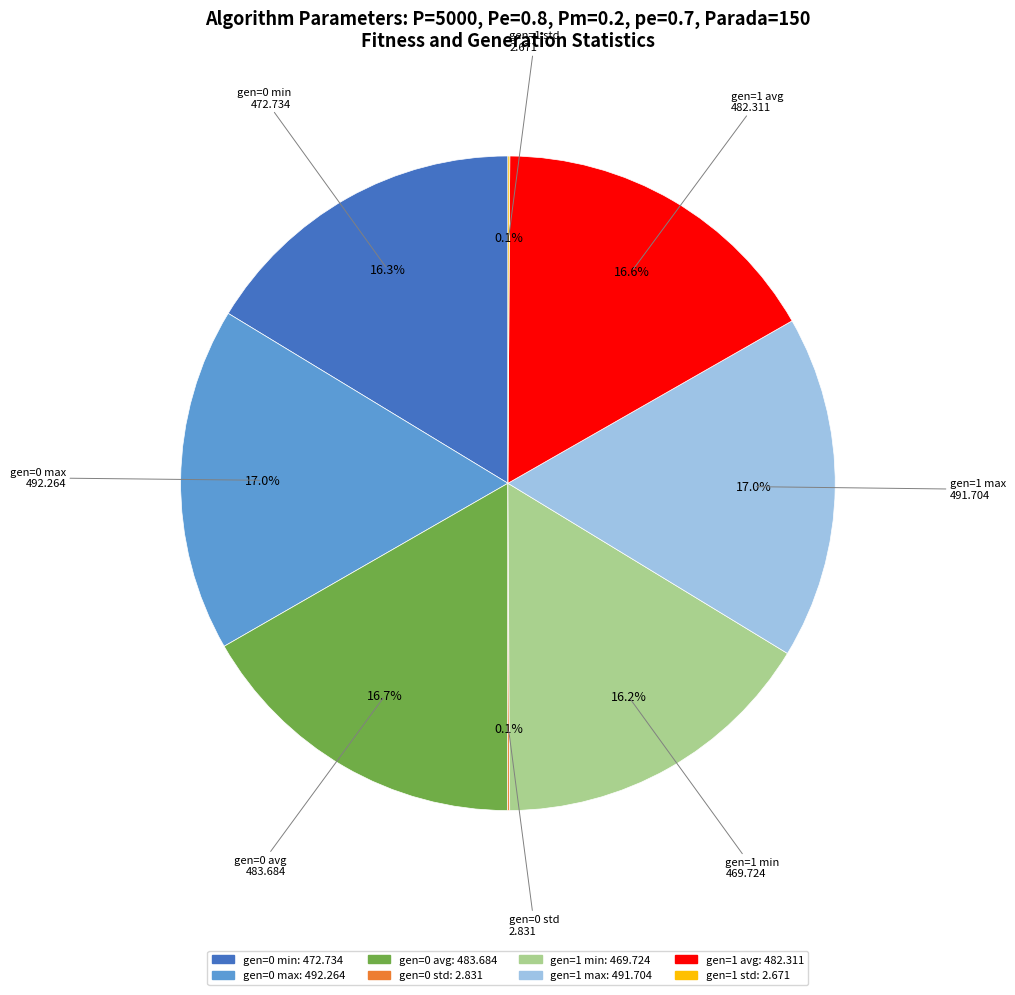

Is gen=1 avg the majority of the pie?

No